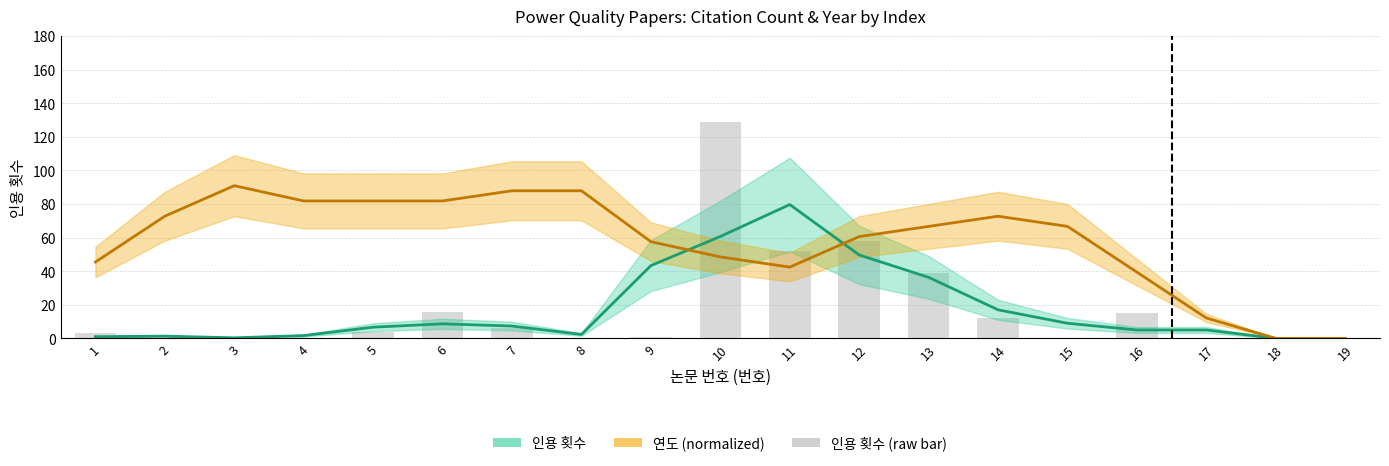

Where does the 인용 횟수 series first go above 6?

5